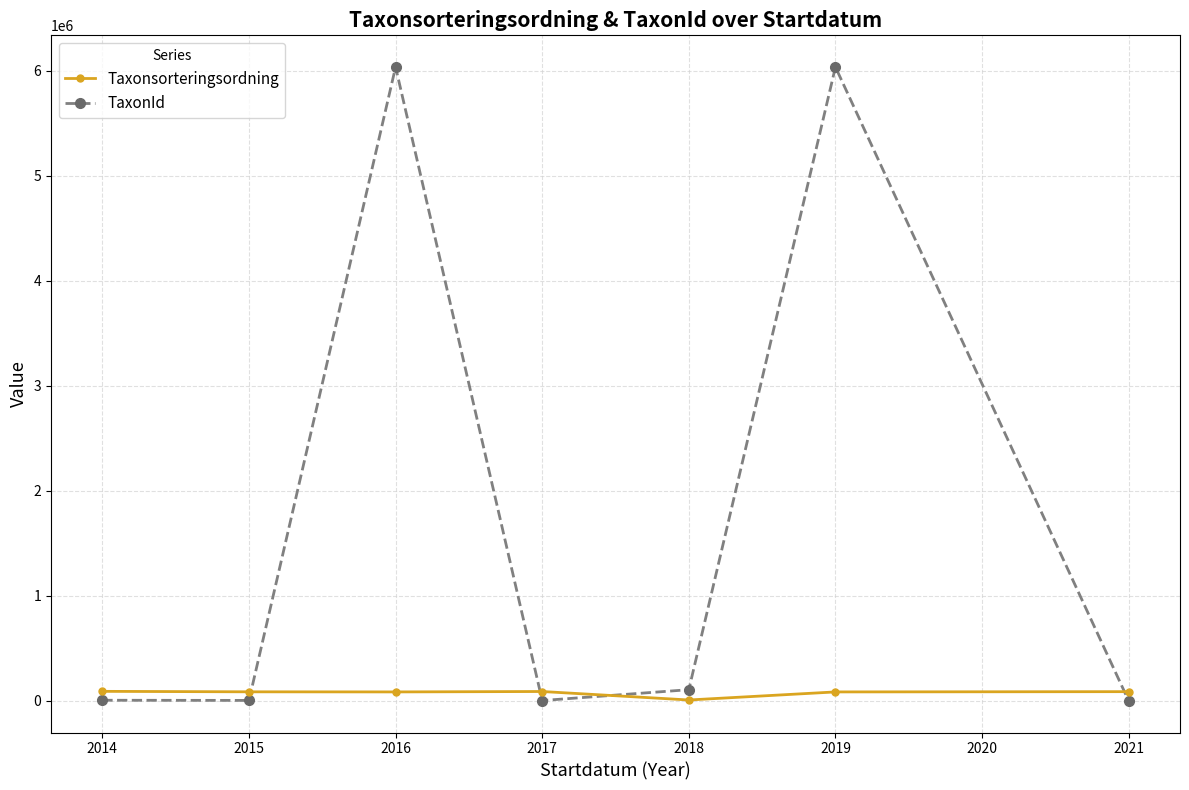

True or false: TaxonId has a value of 9029041 at 2018.

False